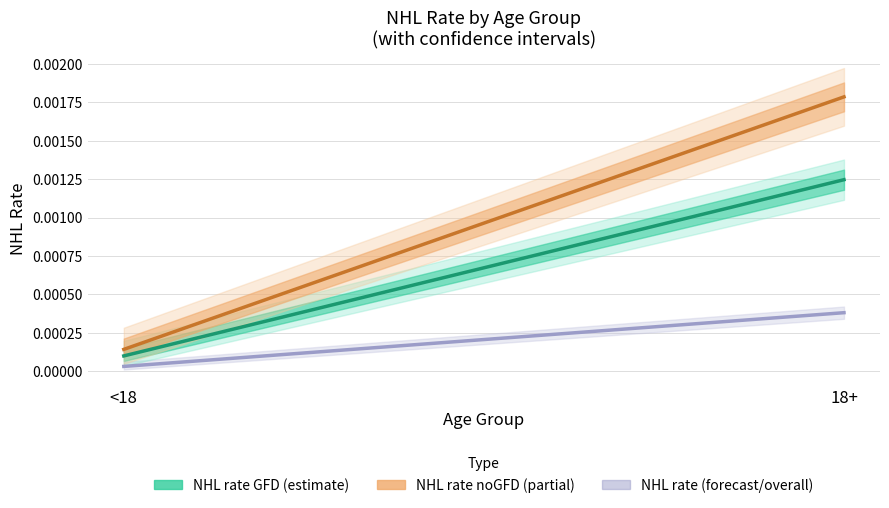

How many lines are shown in the chart?

3